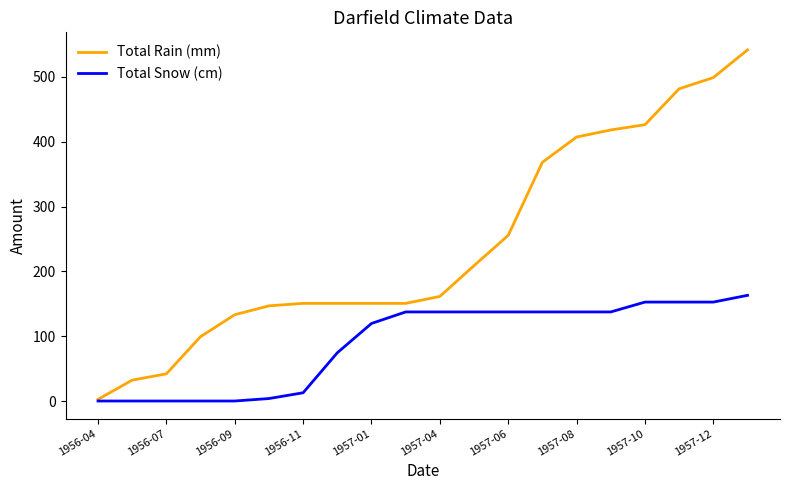

List the series in order of their peak value, lowest first.

Total Snow (cm), Total Rain (mm)